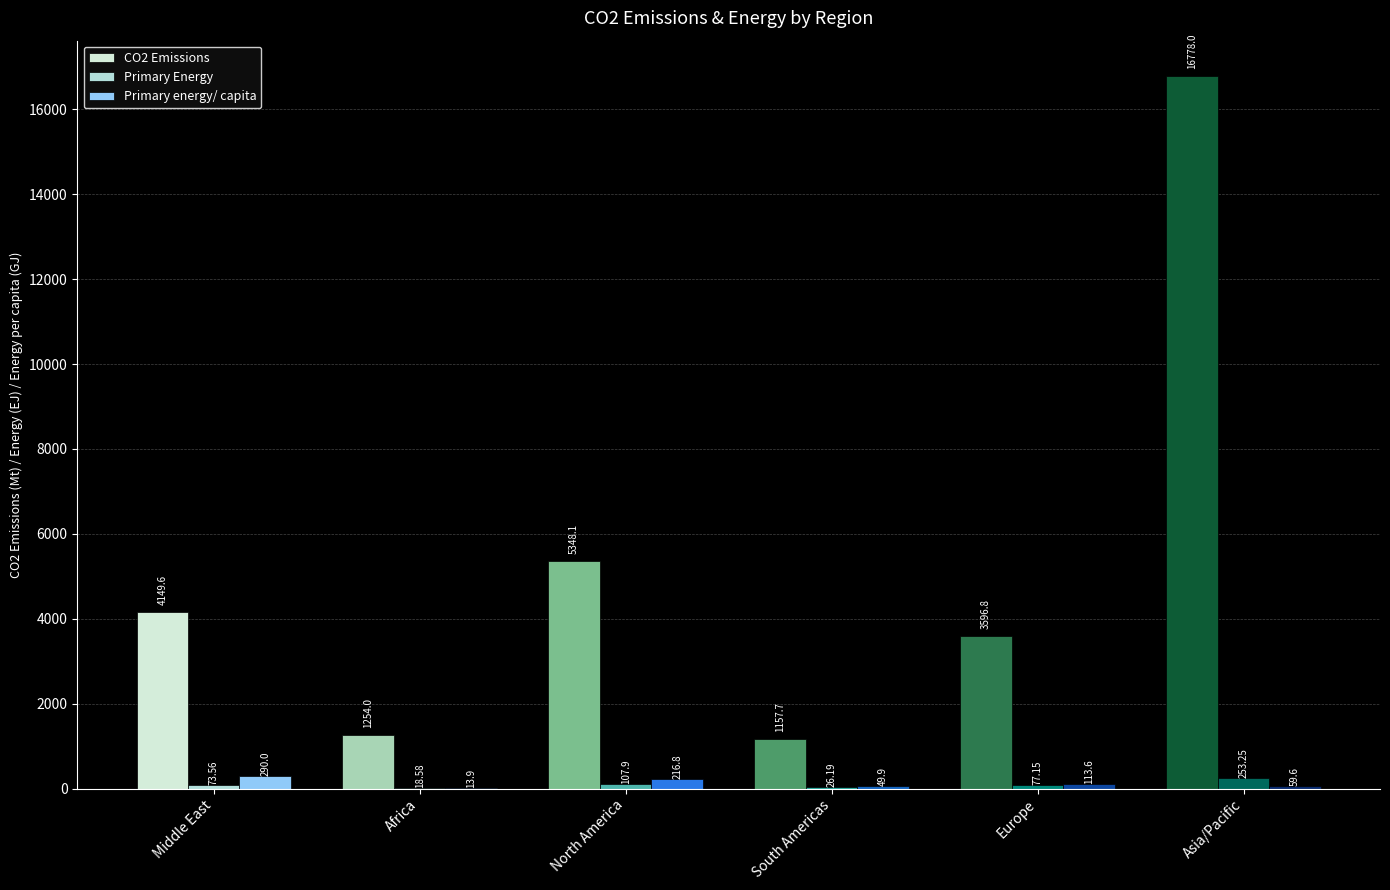

What is the value of the CO2 Emissions bar at the 1st from the left?

4149.6